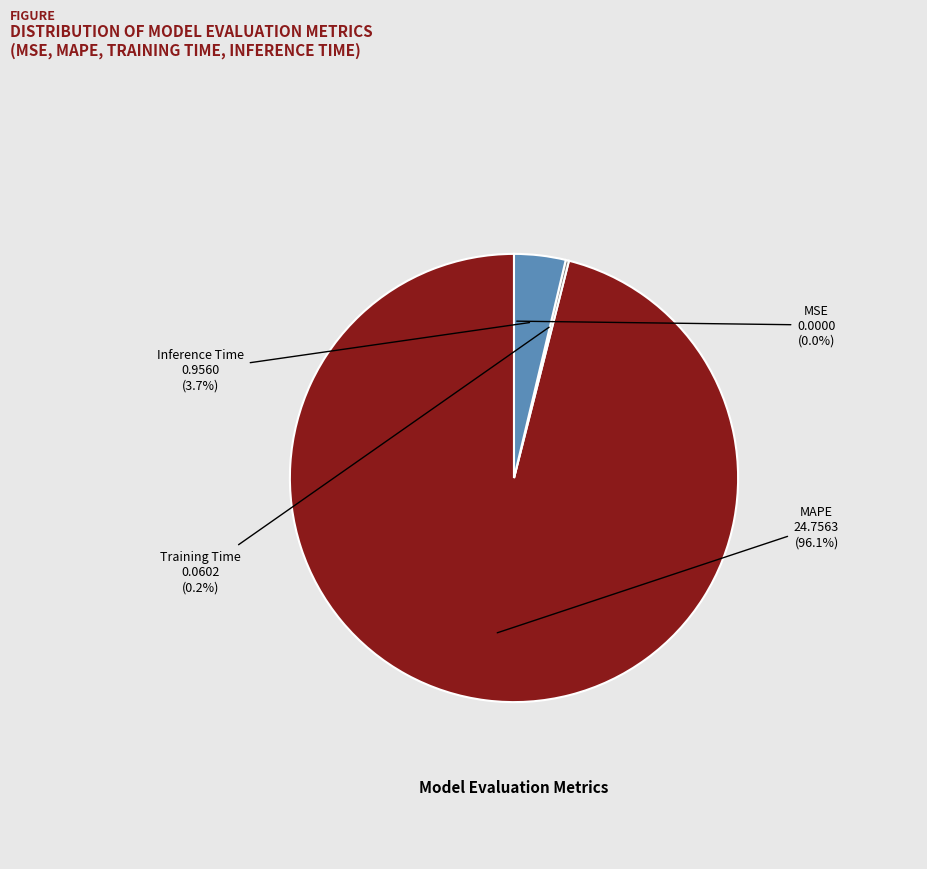

To the nearest percent, what is the combined percentage of Inference Time and MAPE?

100%